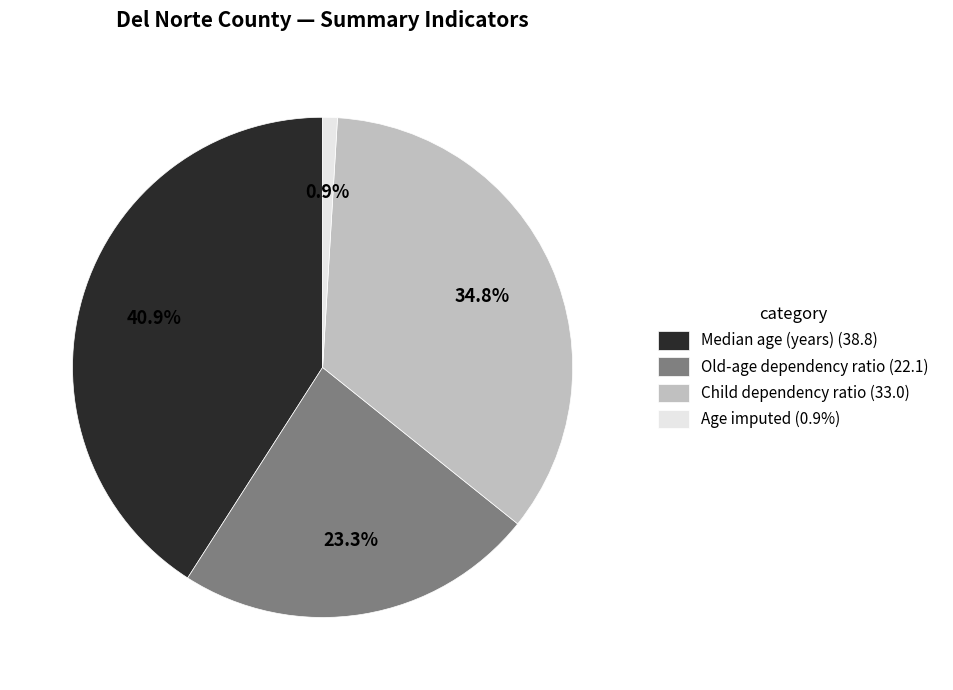

Does Age imputed (0.9%) account for over 50% of the chart?

No